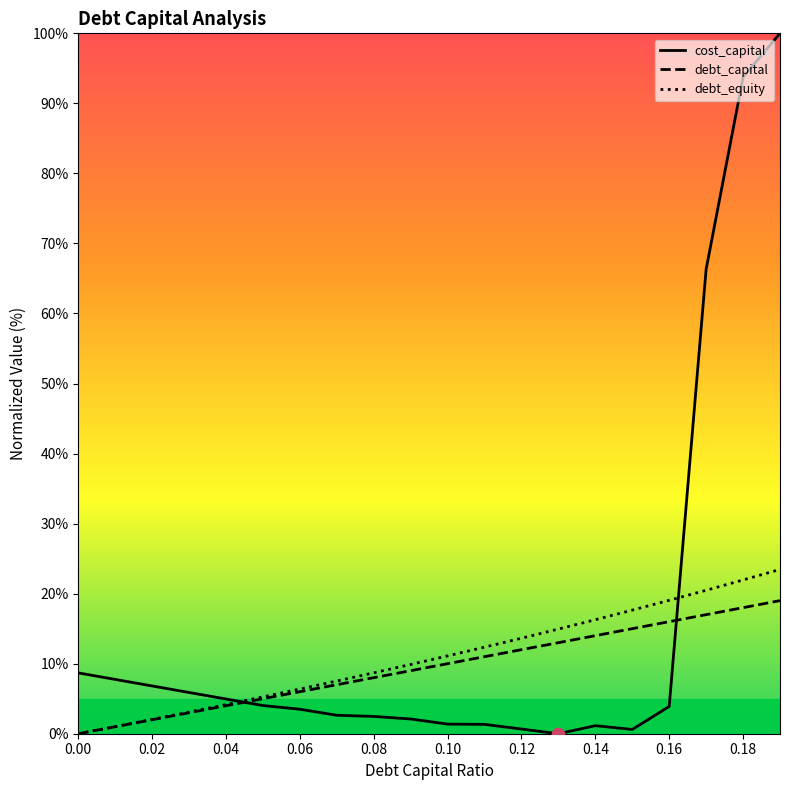

Which series has the widest spread of values?

cost_capital